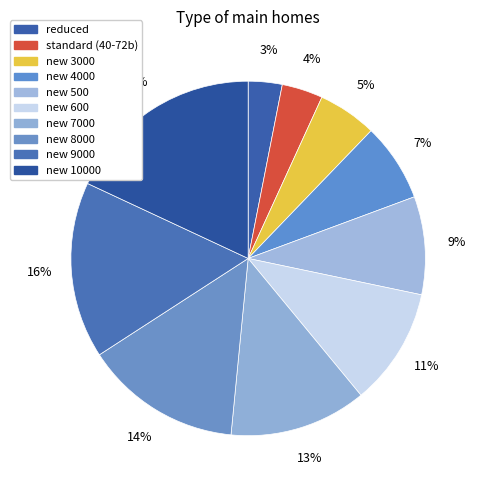

To the nearest percent, what portion does new 500 represent?

9%